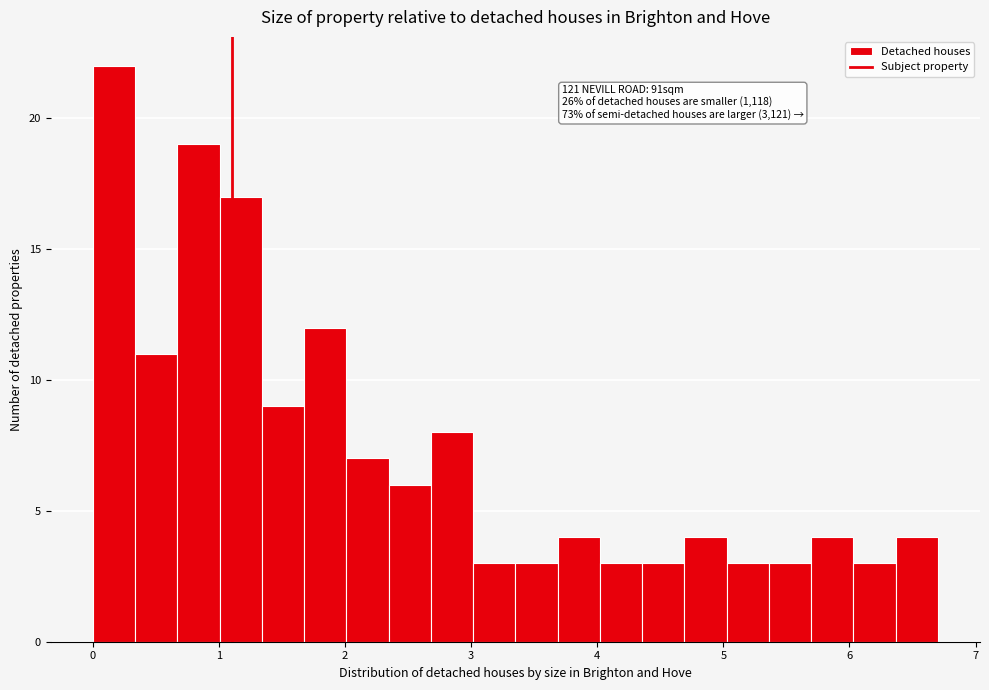

Around what value on the x-axis is the tallest bar? Give the approximate position of its centre, as read against the axis.

0.2